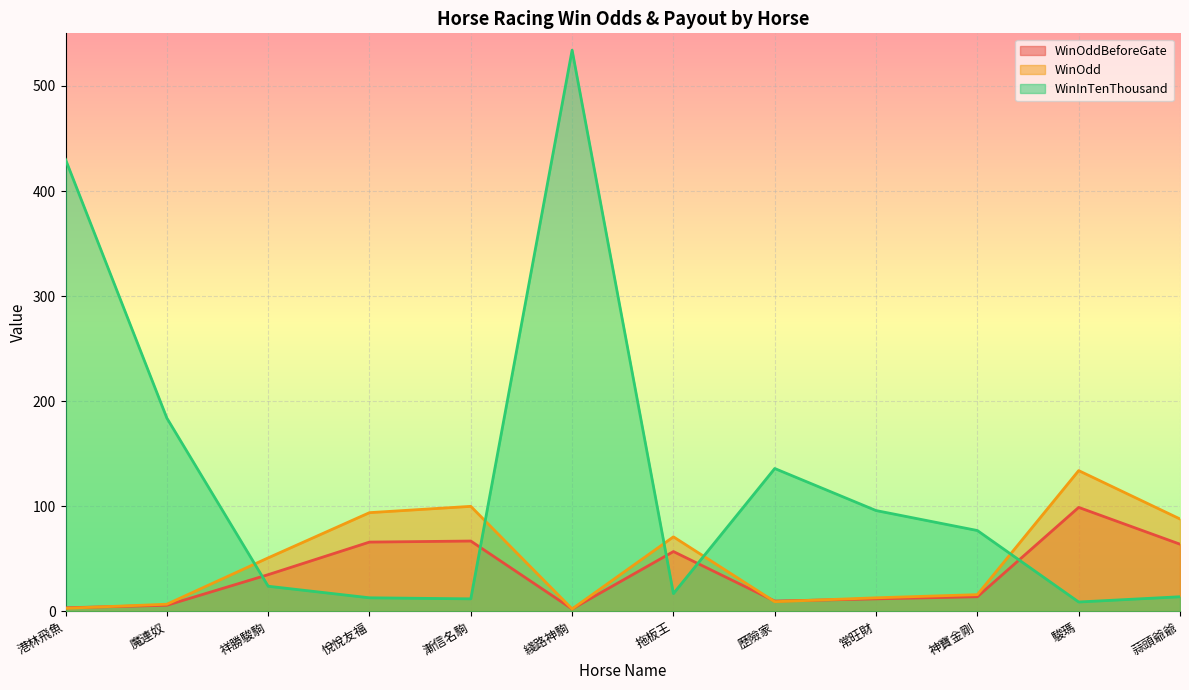

Which series changed the most between 魔連奴 and 常旺財?

WinInTenThousand